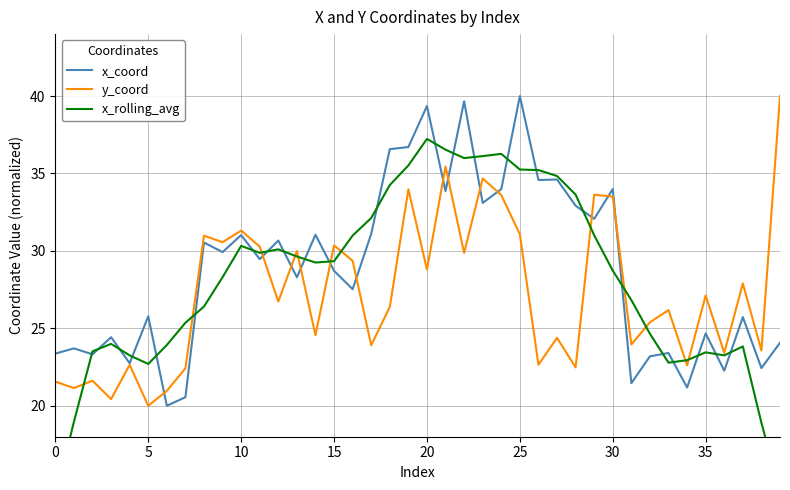

True or false: x_coord has more than 2 points higher than both neighbors.

True